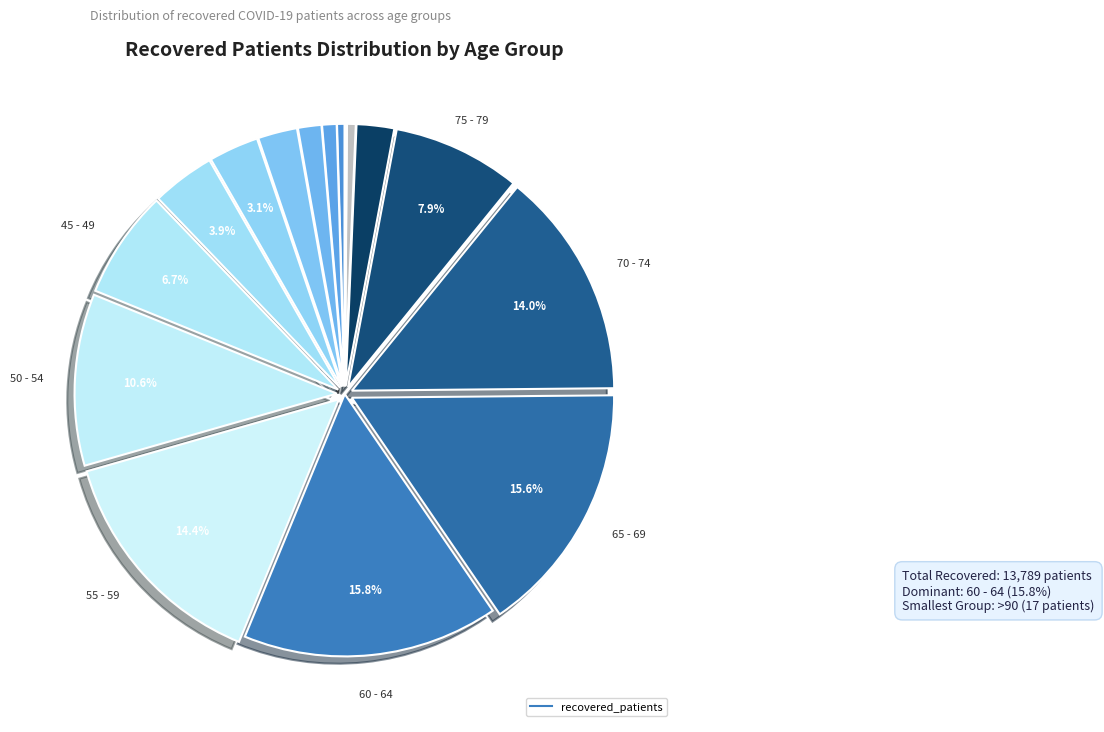

Count the number of slices in the pie.

16